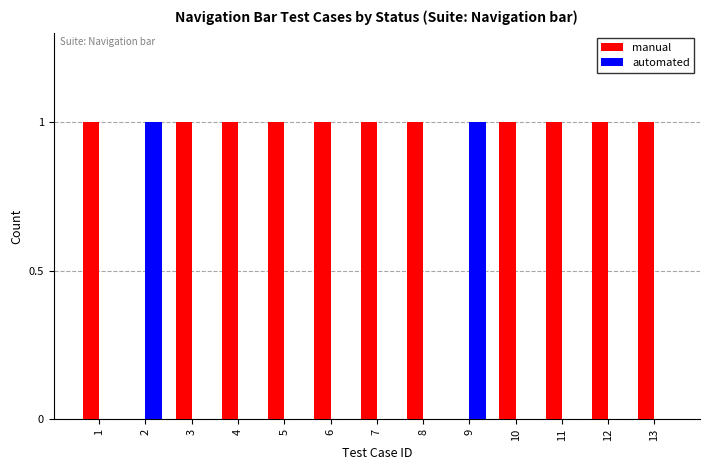

How many automated values are between 0 and 1?

13